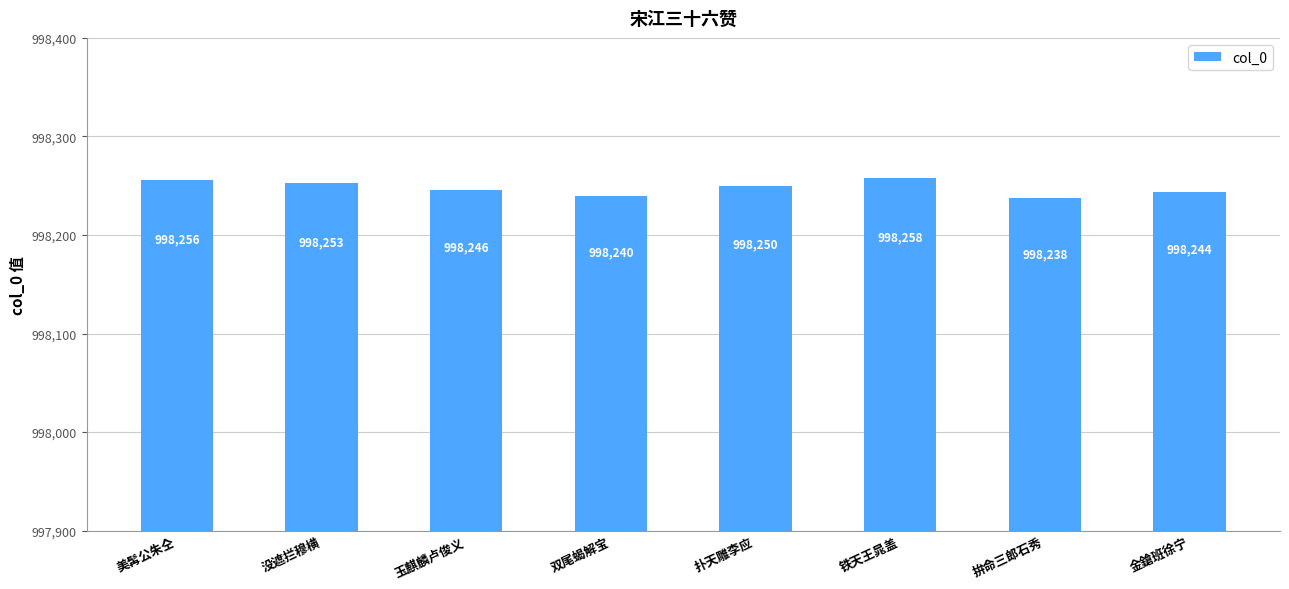

Rank the categories by value from highest to lowest.

铁天王晁盖, 美髯公朱仝, 没遮拦穆横, 扑天雕李应, 玉麒麟卢俊义, 金鎗班徐宁, 双尾蝎解宝, 拚命三郎石秀